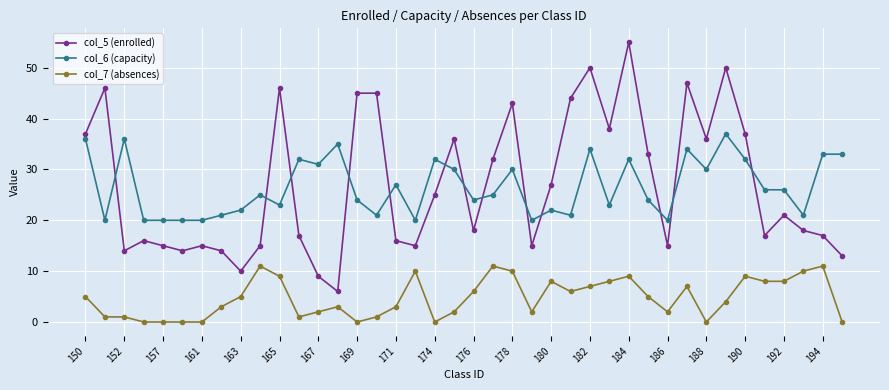

Rank the series by their maximum value, from highest to lowest.

col_5 (enrolled), col_6 (capacity), col_7 (absences)